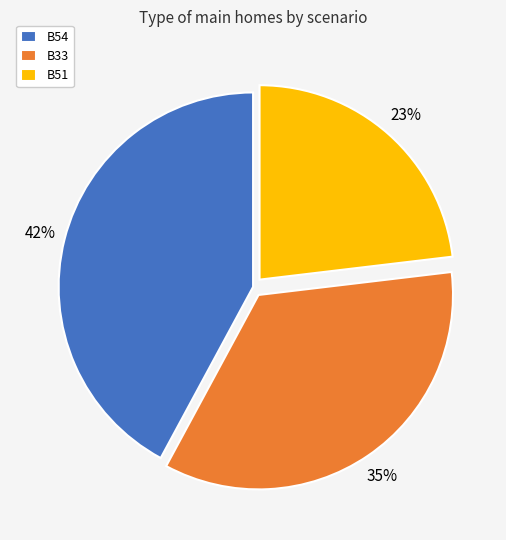

The B51 slice represents 23% of the pie. True or false?

True